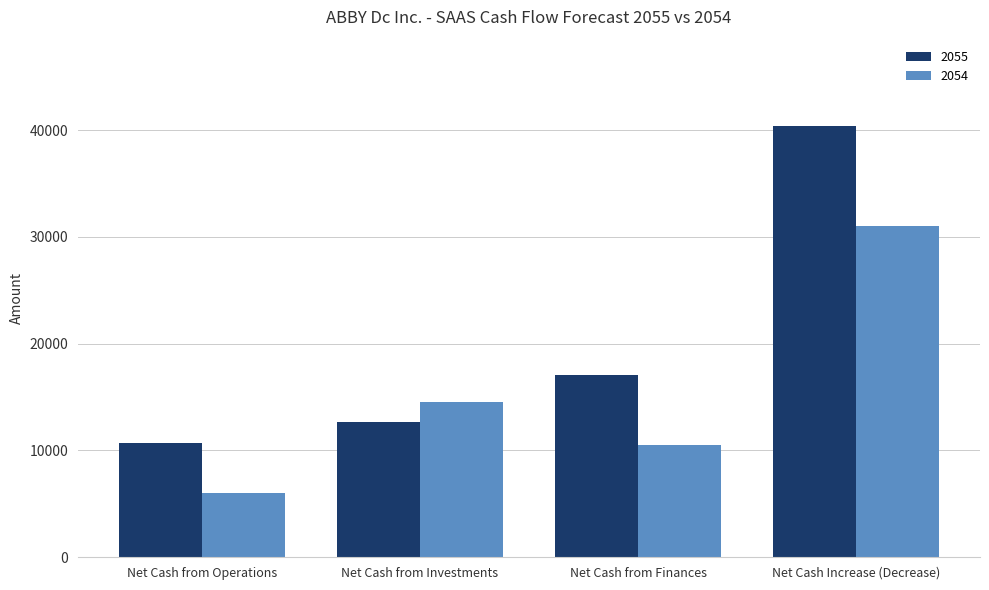

Rank the categories by 2055 value from highest to lowest.

Net Cash Increase (Decrease), Net Cash from Finances, Net Cash from Investments, Net Cash from Operations